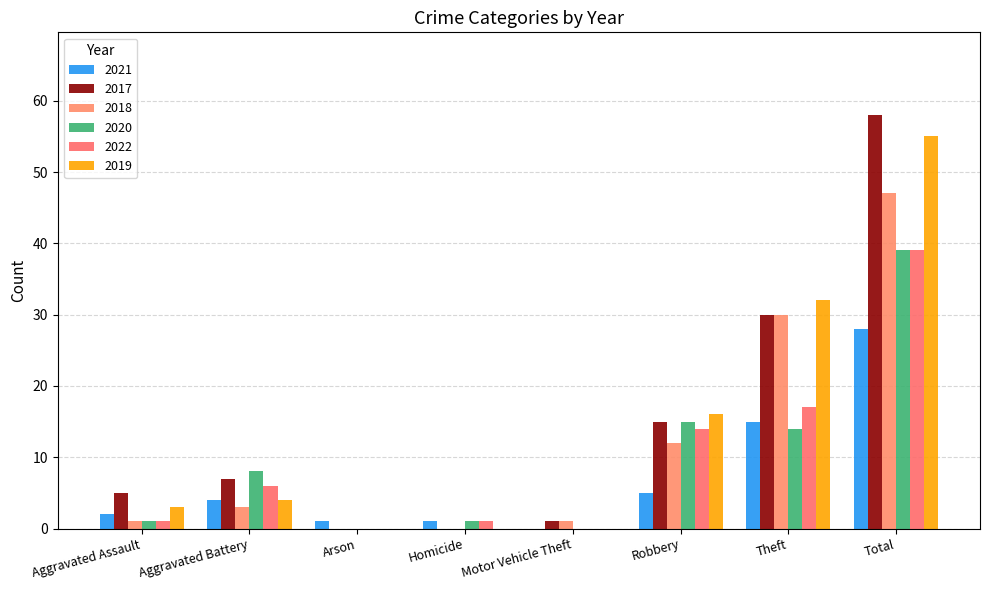

Which series has the widest spread of values?

2017